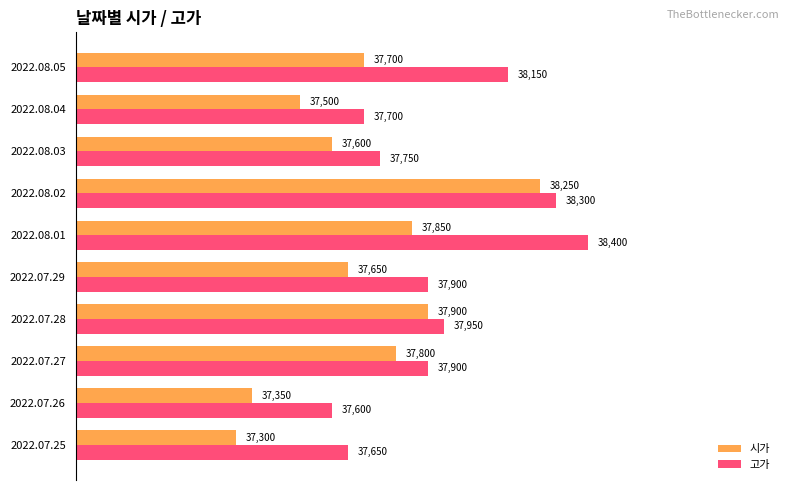

Which category has the highest value in the 고가 series?

2022.08.01